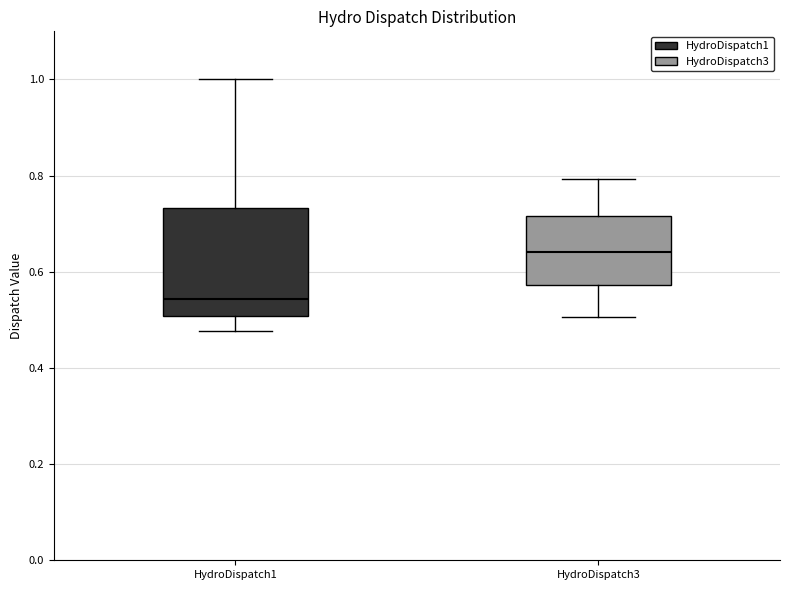

Reading left to right, read every box against the y-axis: the position of its median line, the range the box covers, and the ends of its whiskers. The values are not printed on the chart, so give them approximately, as read against the axis.

HydroDispatch1: median 0.54, box 0.50 to 0.74, whiskers 0.48 to 1.00
HydroDispatch3: median 0.64, box 0.58 to 0.72, whiskers 0.50 to 0.80